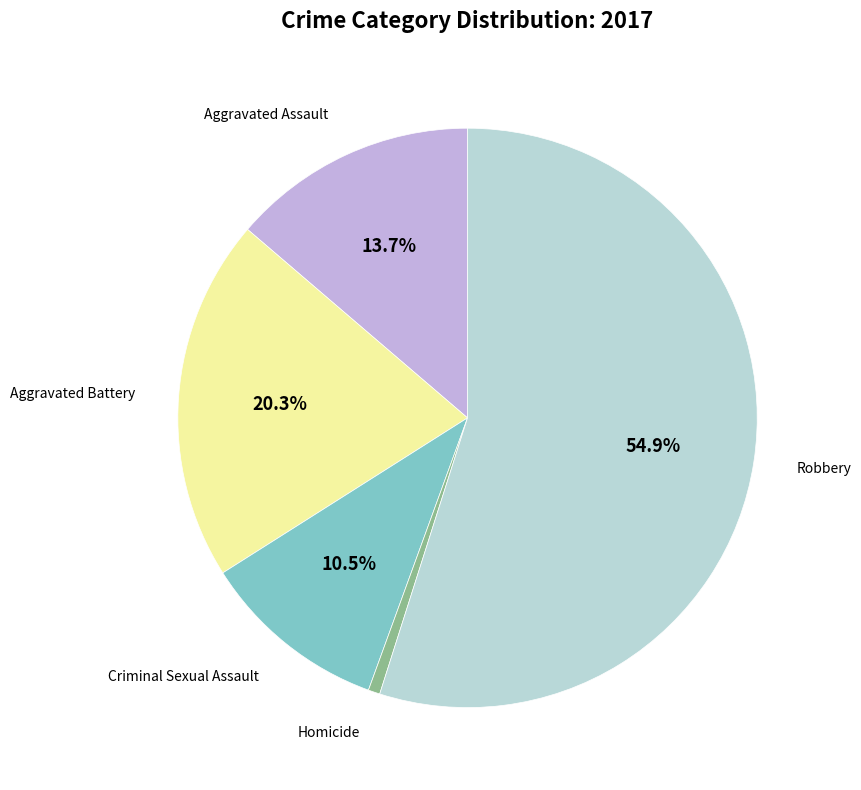

Is there any slice that represents more than half of the pie?

Yes